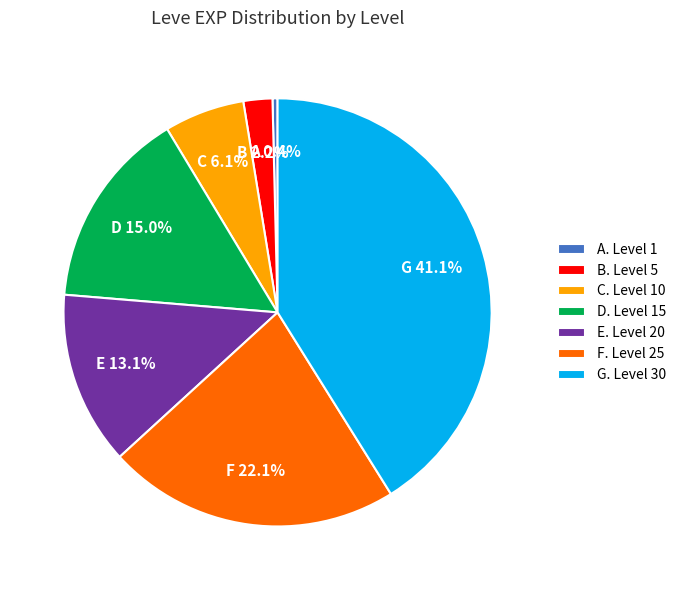

Does F. Level 25 represent more than half of the total?

No